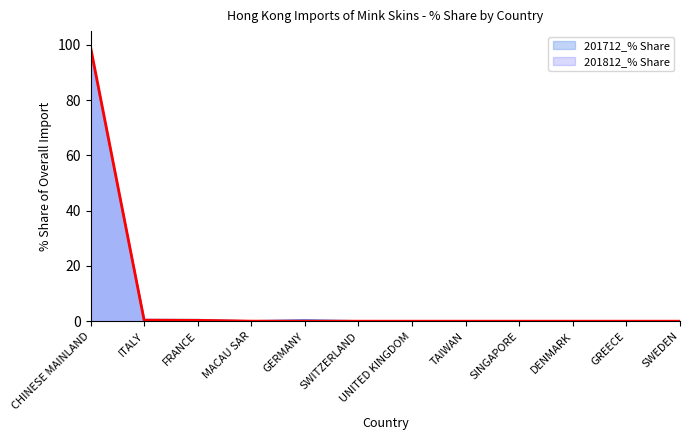

At FRANCE, list the series in order from largest to smallest.

201712_% Share, 201812_% Share